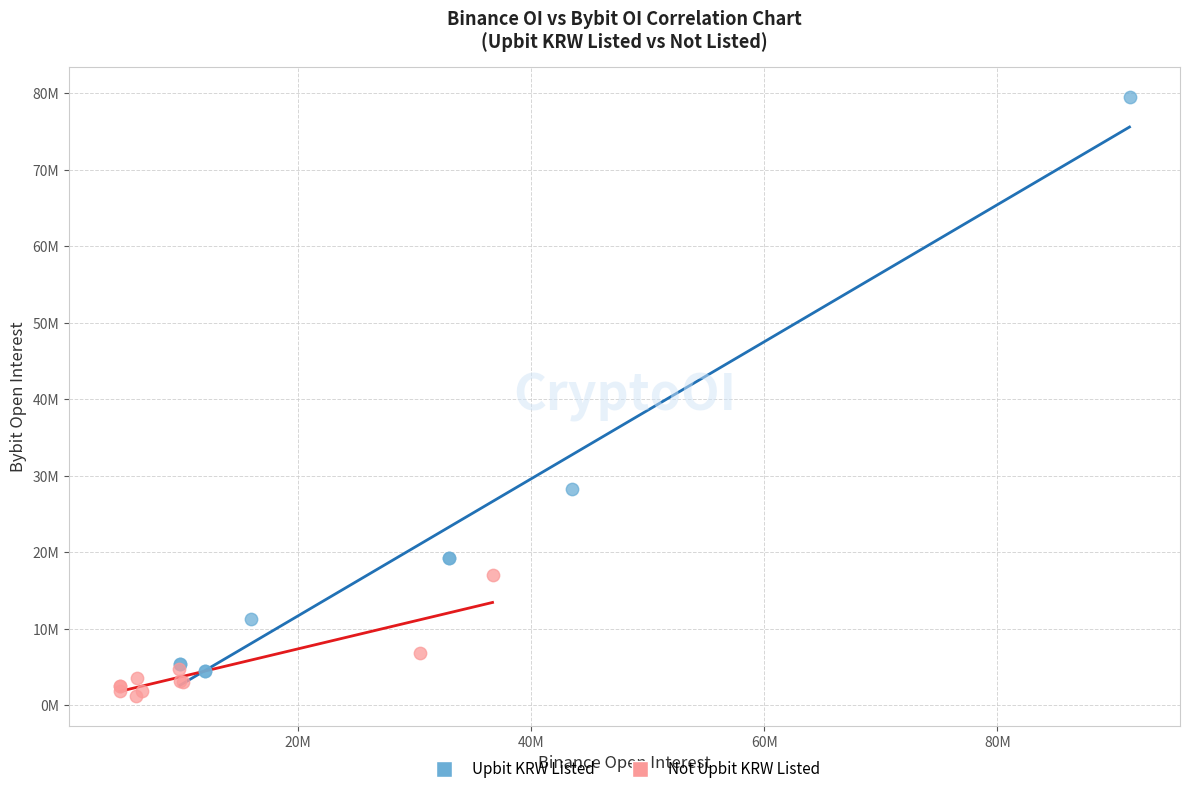

What are all the series names shown in the legend?

Upbit KRW Listed, Not Upbit KRW Listed